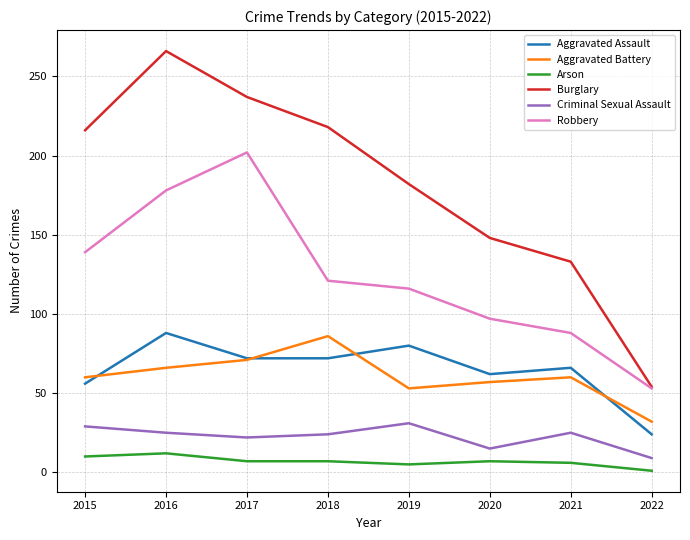

Is the value of Aggravated Assault at 2020 greater than the value of Burglary at 2021?

No